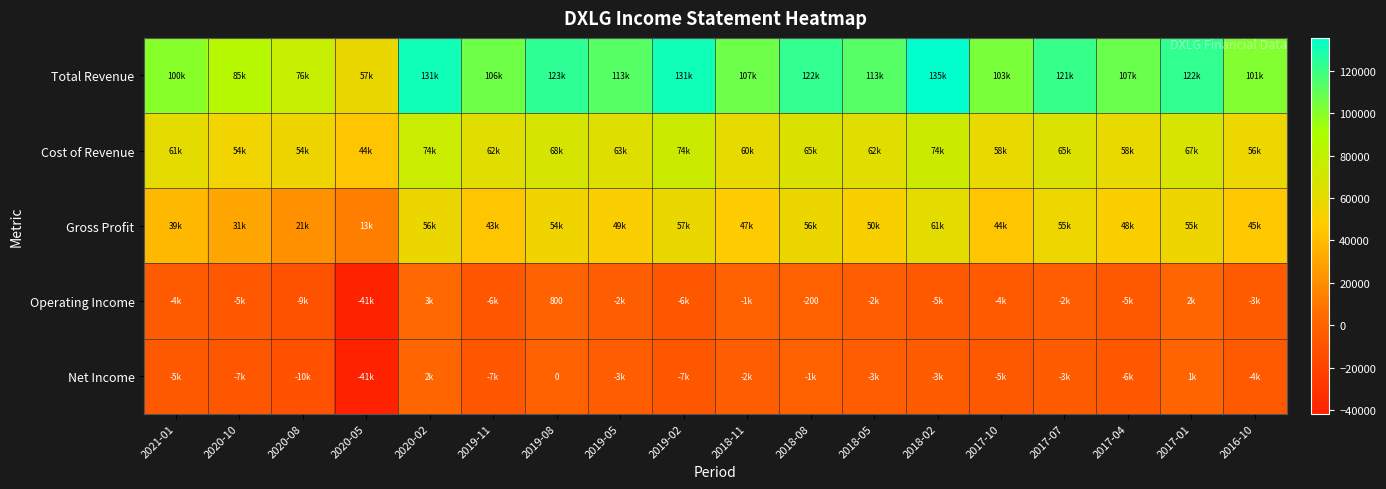

The value of Operating Income at 2019-08 is 1292. True or false?

False